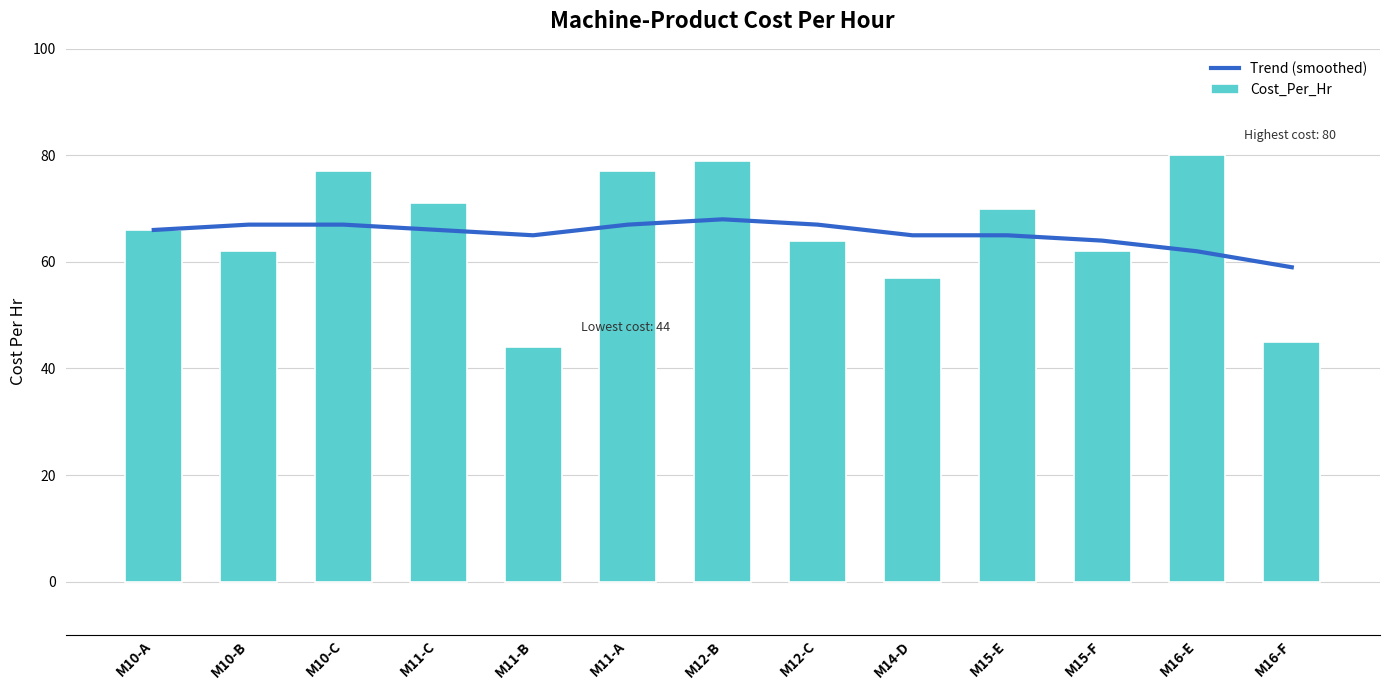

How many values in the Trend (smoothed) series are below 66?

6